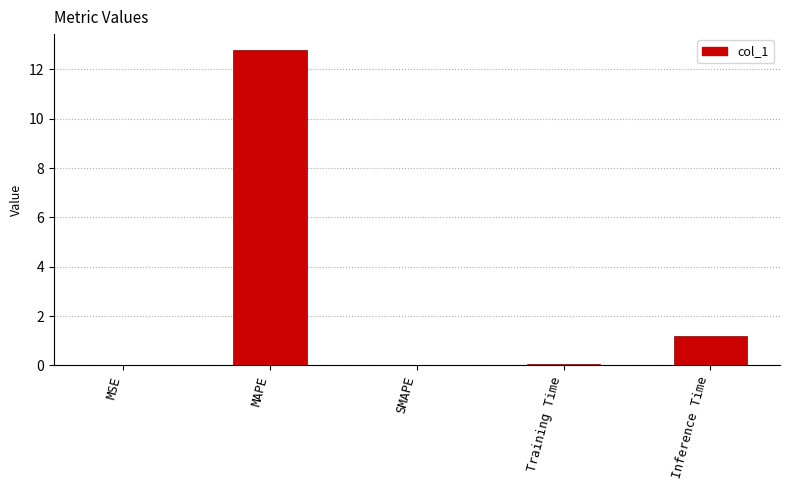

What is the sum of the values at Inference Time and MAPE?

14.0